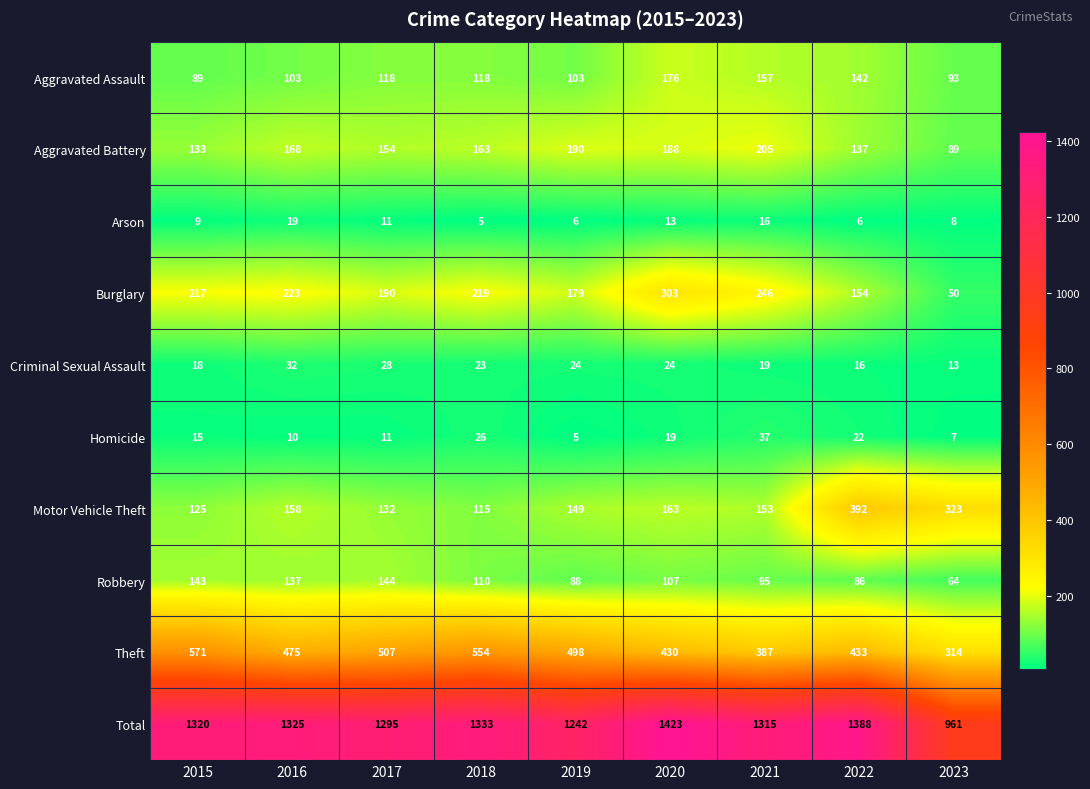

What is the greatest value displayed?

1423